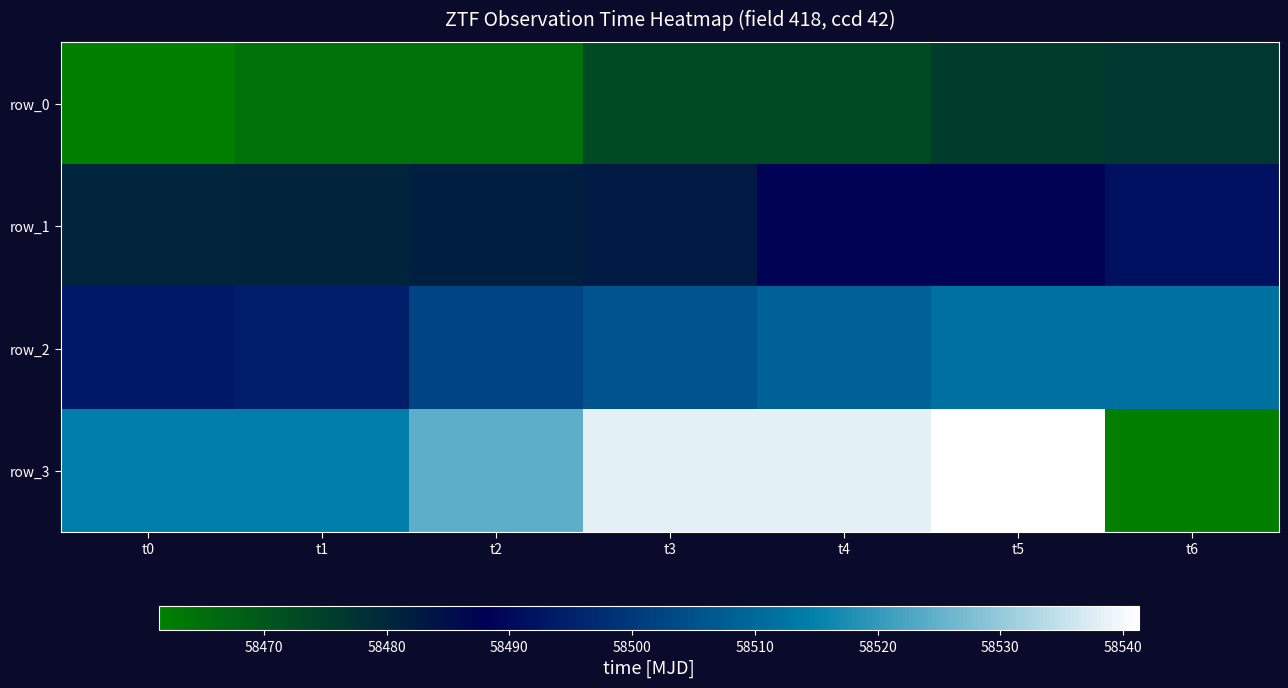

At which label is row_1 closest to 58485?

t4